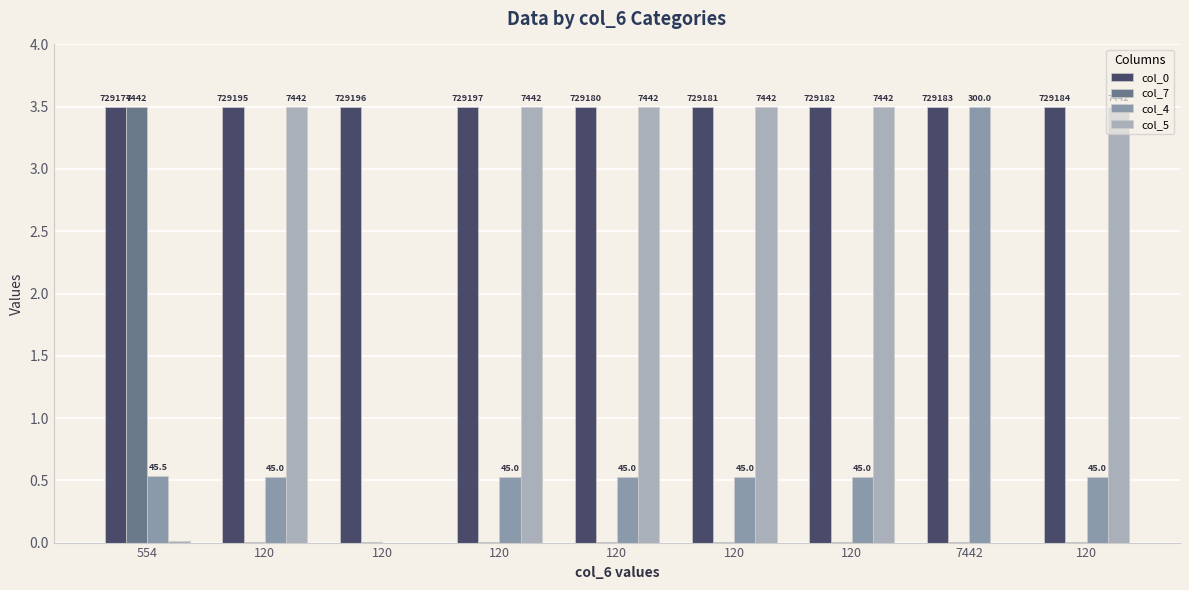

Which label corresponds to the largest value in the chart?

120